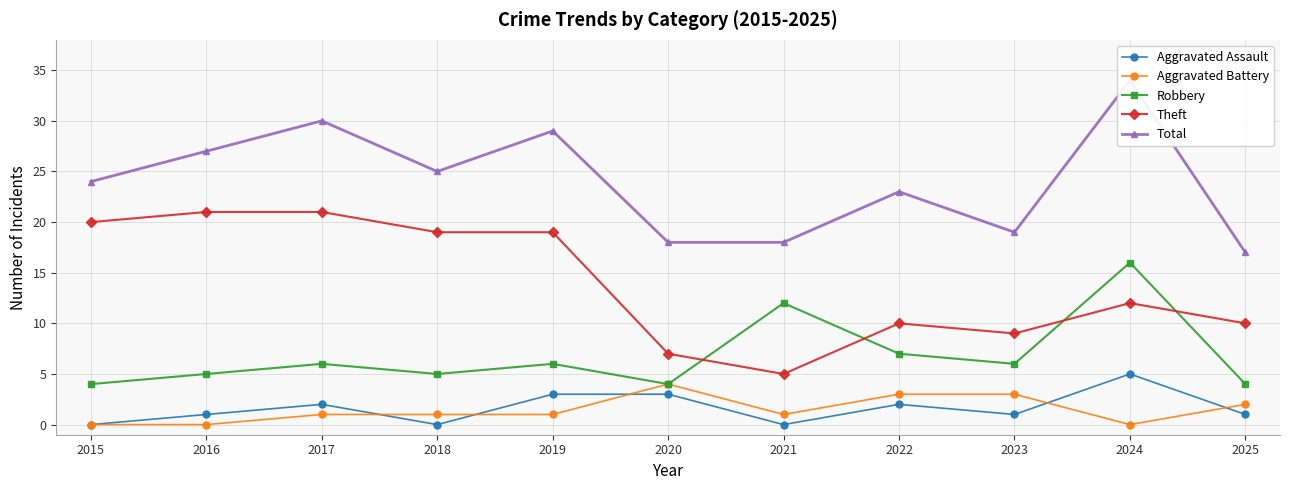

At which category is the sum across all series the highest?

2024